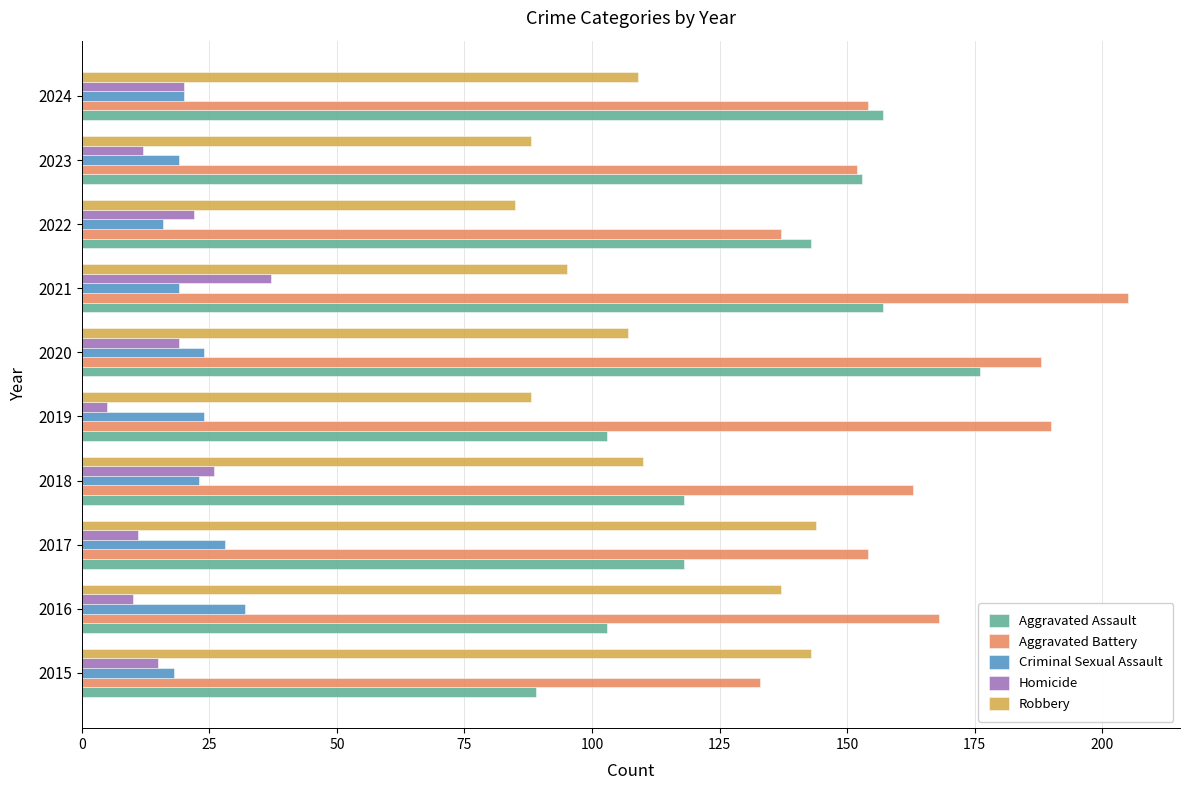

True or false: Homicide has a value of 10 at 2016.

True